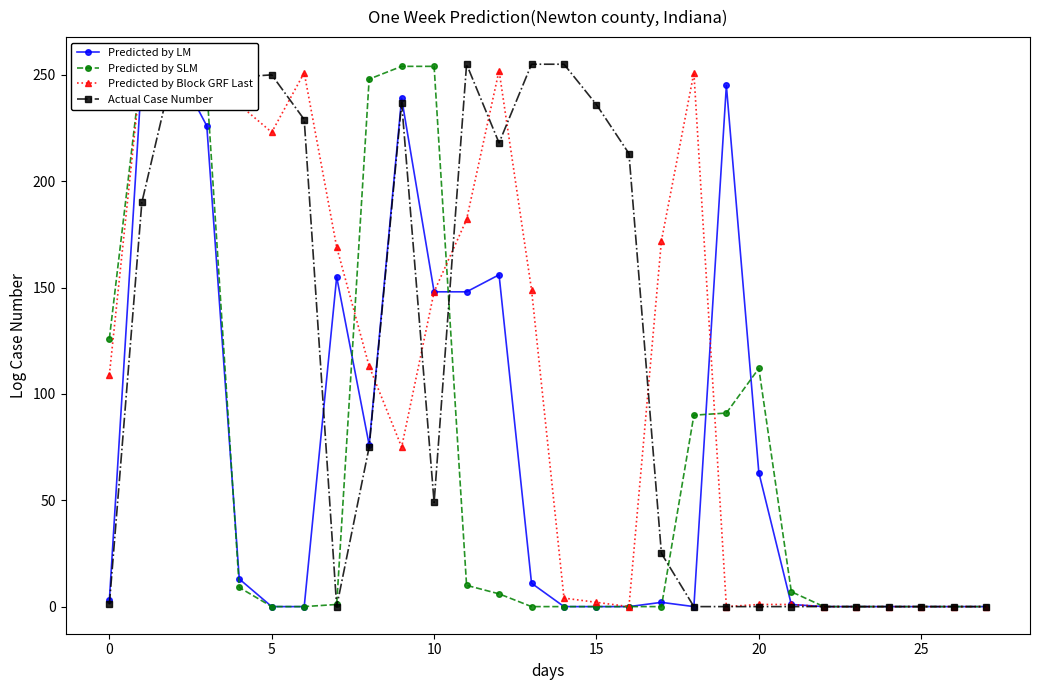

After their last crossing, which series has the higher values: Predicted by Block GRF Last or Predicted by SLM?

Predicted by SLM